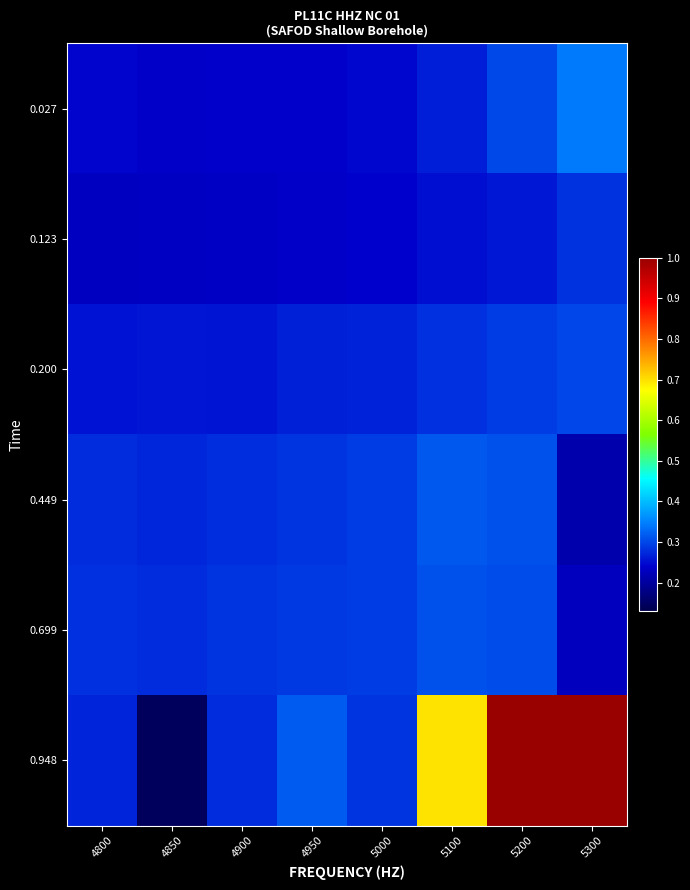

At which category is the sum across all series the highest?

5200